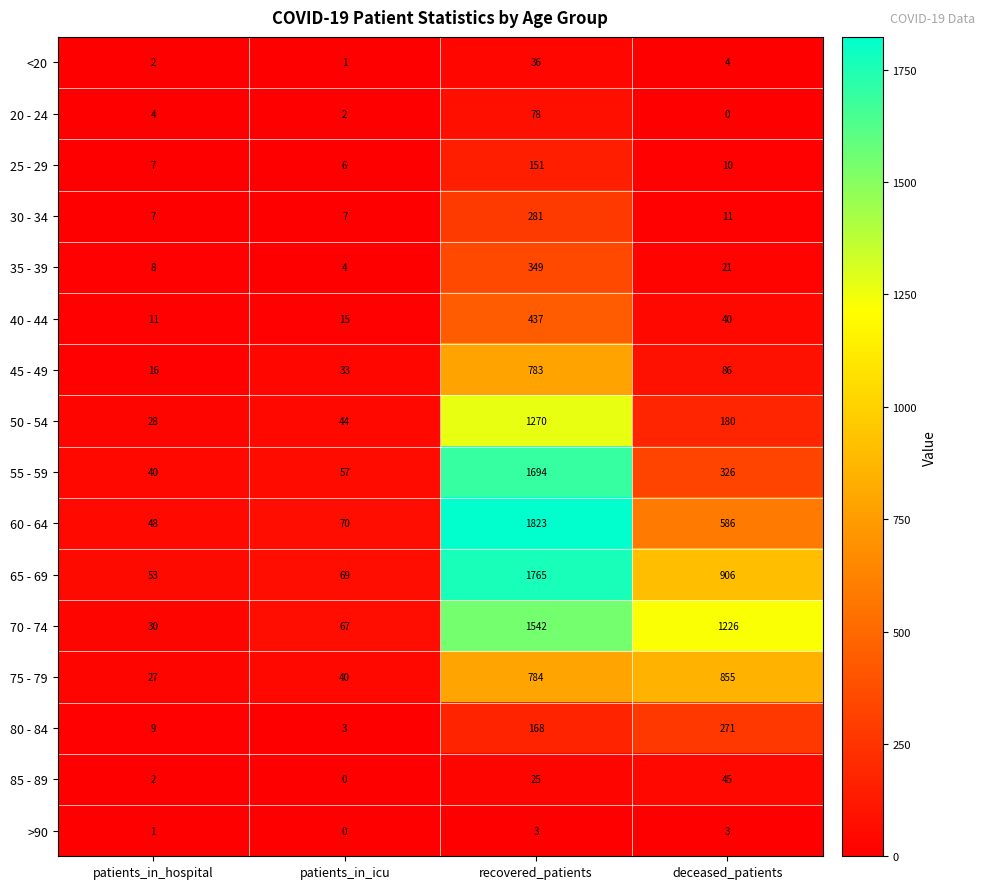

Where is 30 - 34 nearest to the value 144?

deceased_patients